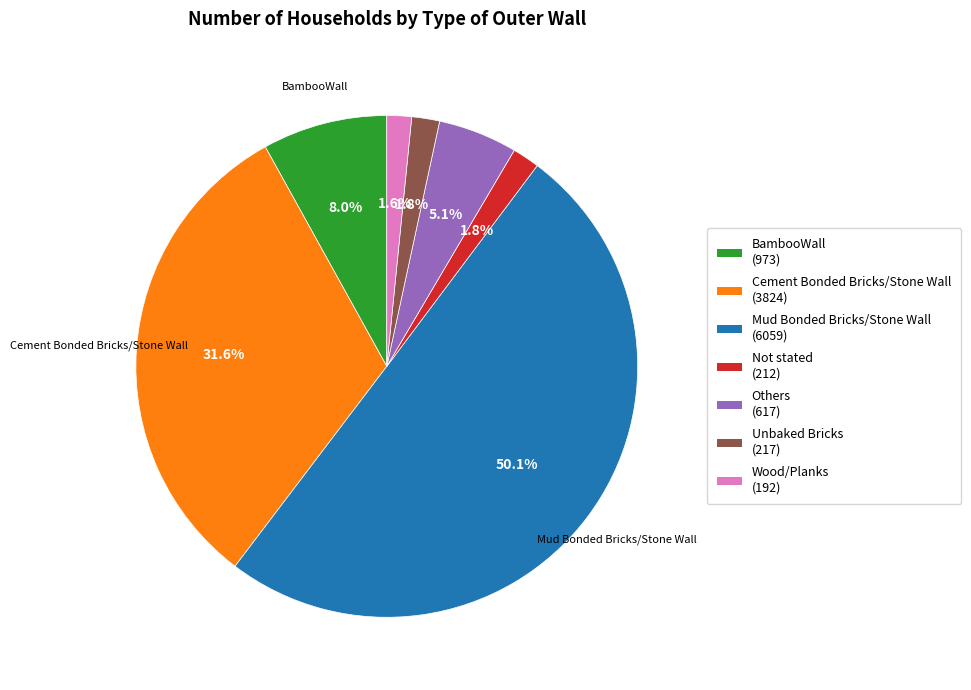

Count the number of slices in the pie.

7